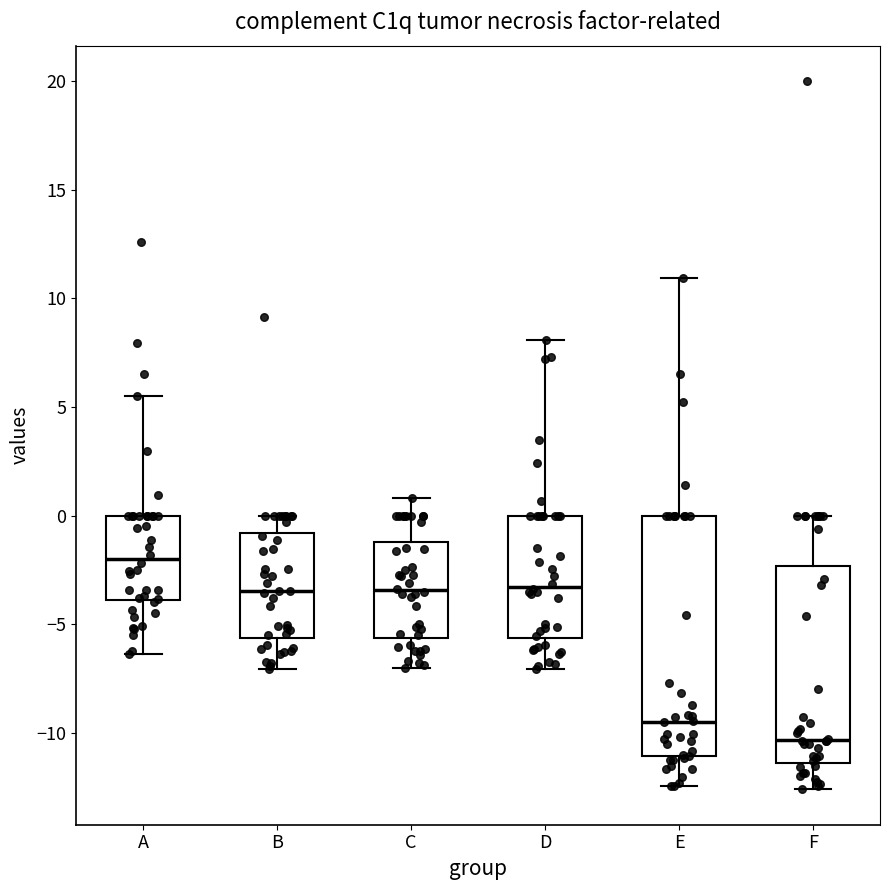

Which box's median line is the highest?

A